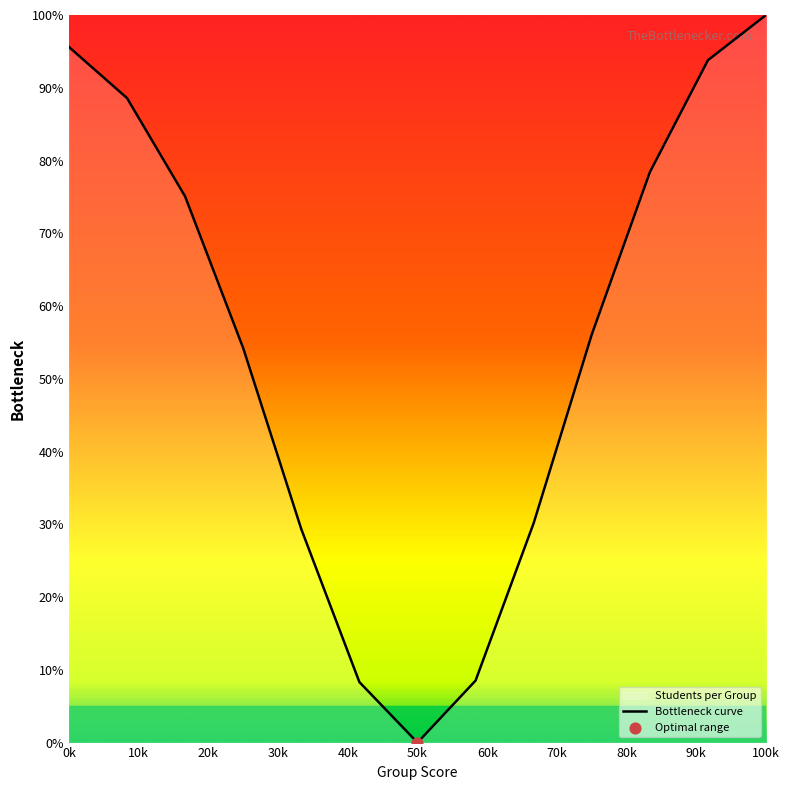

The chart shows a value of -49.2 at 50k. True or false?

False